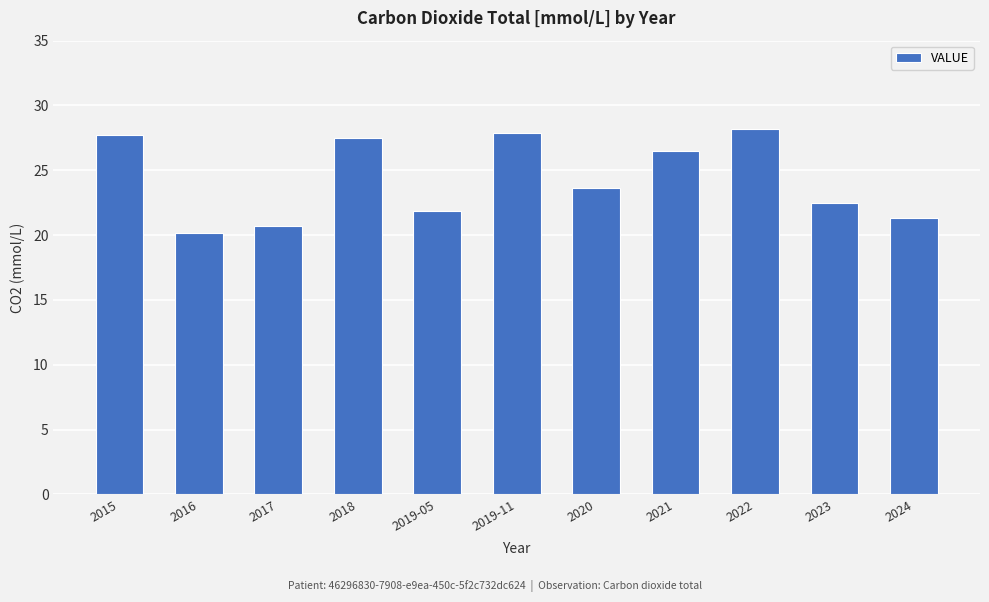

What is the change in value from 2021 to 2023?

-4.0